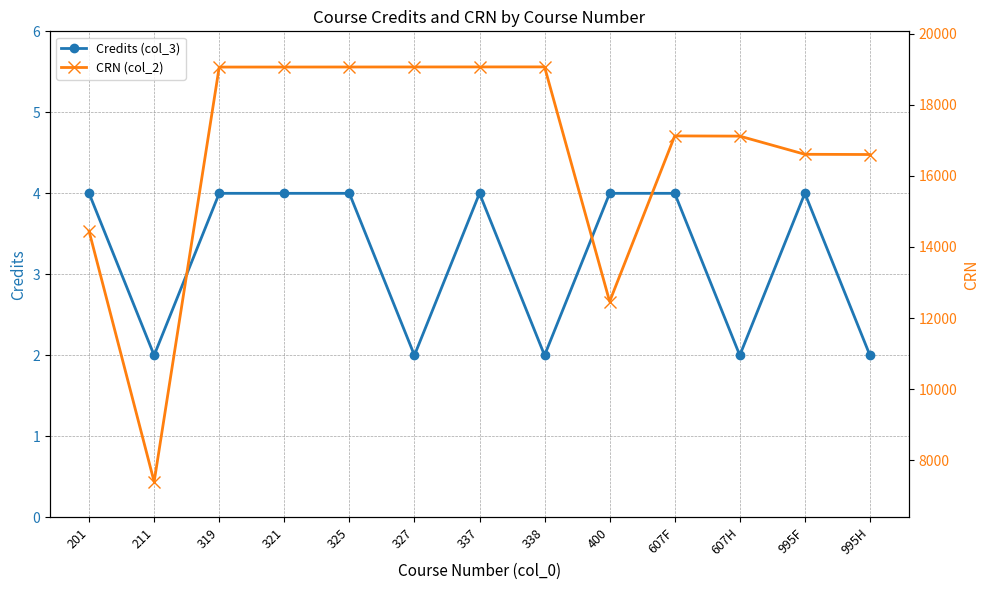

In Credits (col_3), how many points are higher than both neighbors (excluding endpoints)?

2